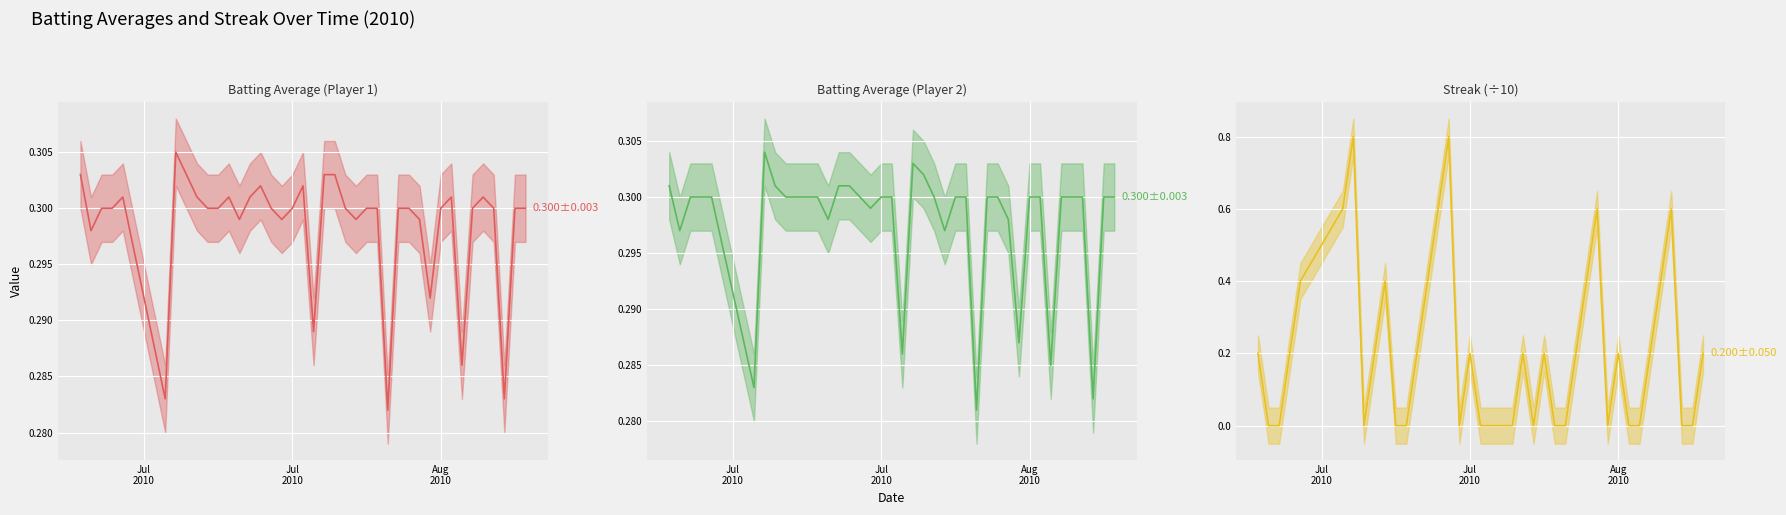

Count the Batting Average (Player 2) (median) values in the range 0 to 1.

40